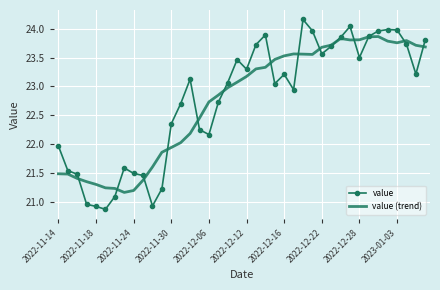

At how many categories does at least one series exceed 21?

40